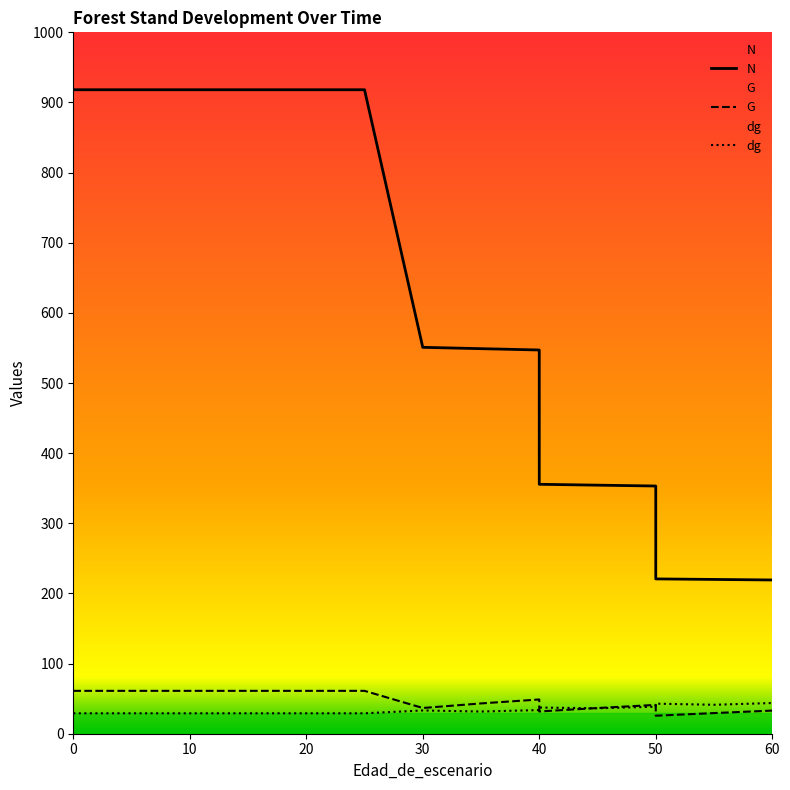

How many categories are shown in the chart?

16